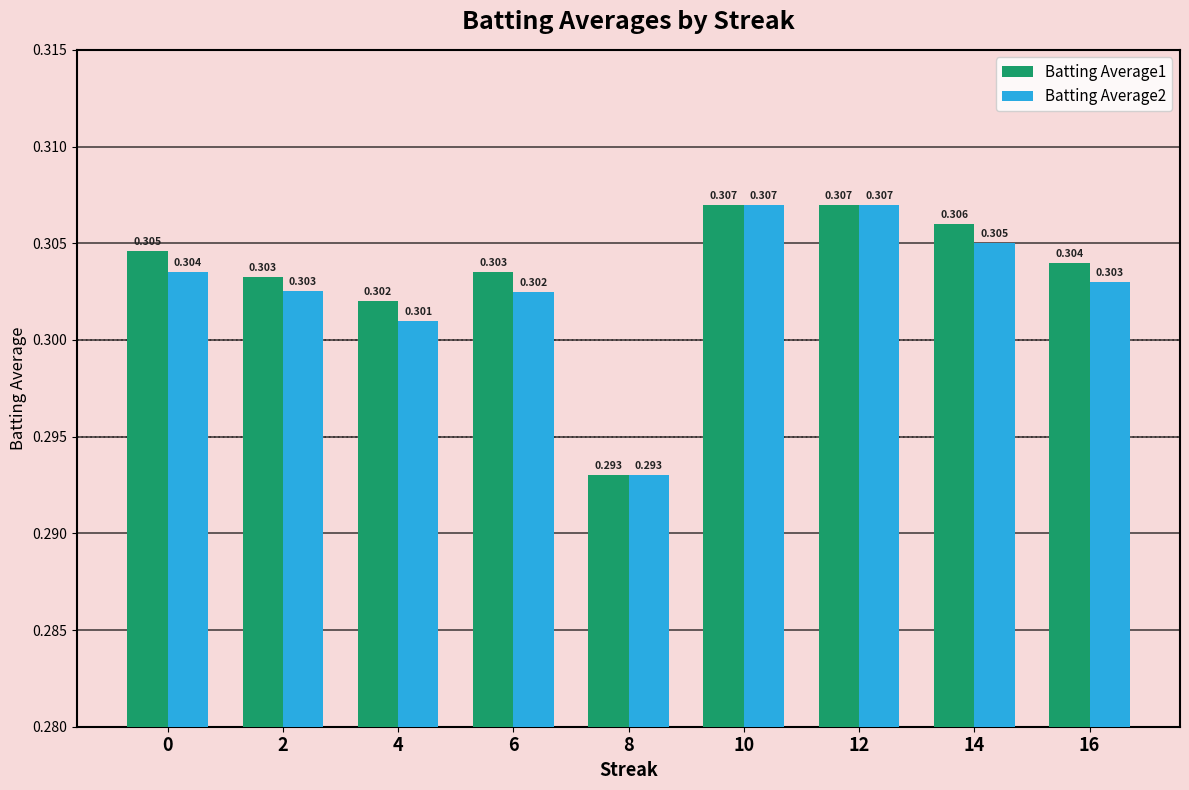

Is the value of Batting Average2 at 6 greater than the value of Batting Average1 at 16?

No